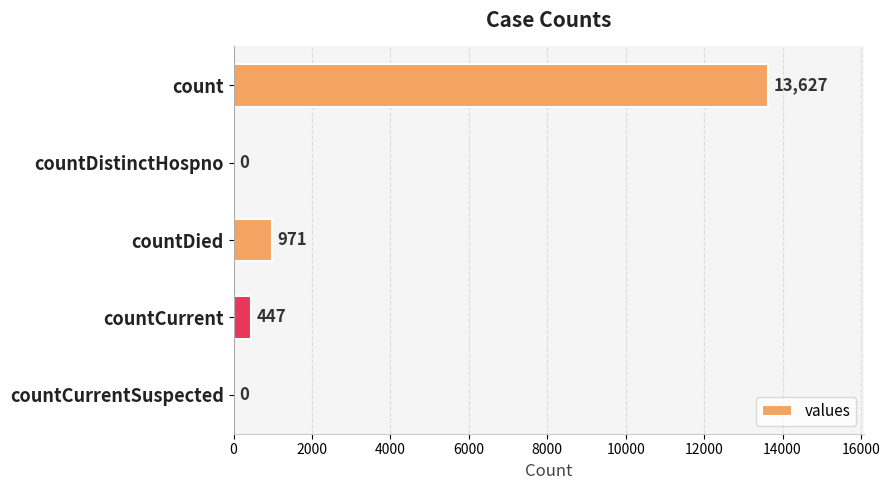

What is the sum of all values?

15045